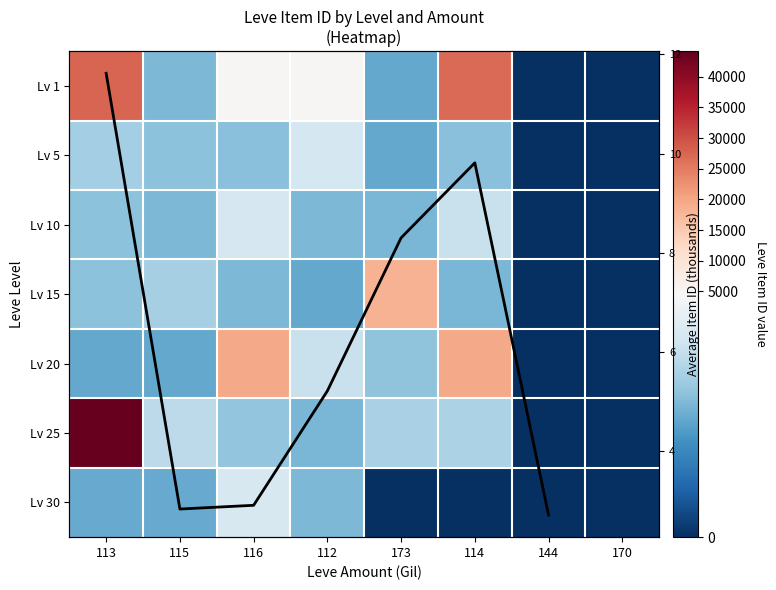

Reading left to right, transcribe all the data shown in this chart.

1: 27713	2494	5071	5091	2226	27125	0	0
5: 3011	2680	2662	3767	2230	2656	0	0
10: 2673	2496	3775	2495	2470	3550	0	0
15: 2680	3045	2497	2236	18363	2471	0	0
20: 2241	2239	19534	3557	2712	19533	0	0
25: 44147	3352	2753	2473	3068	3096	0	0
30: 2260	2257	3833	2501	0	0	0	0